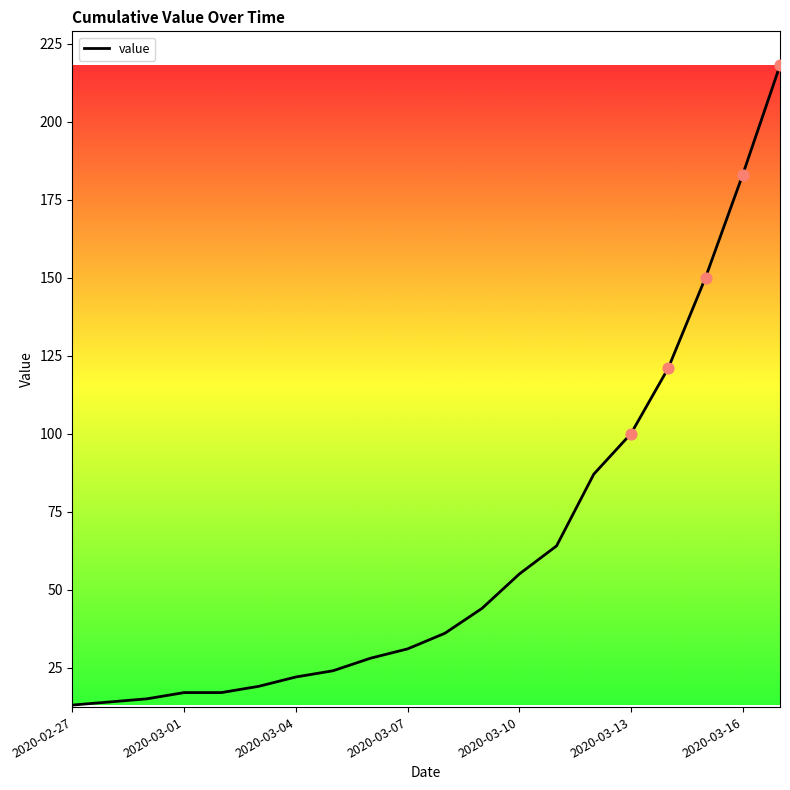

What is the maximum value shown in the chart?

218